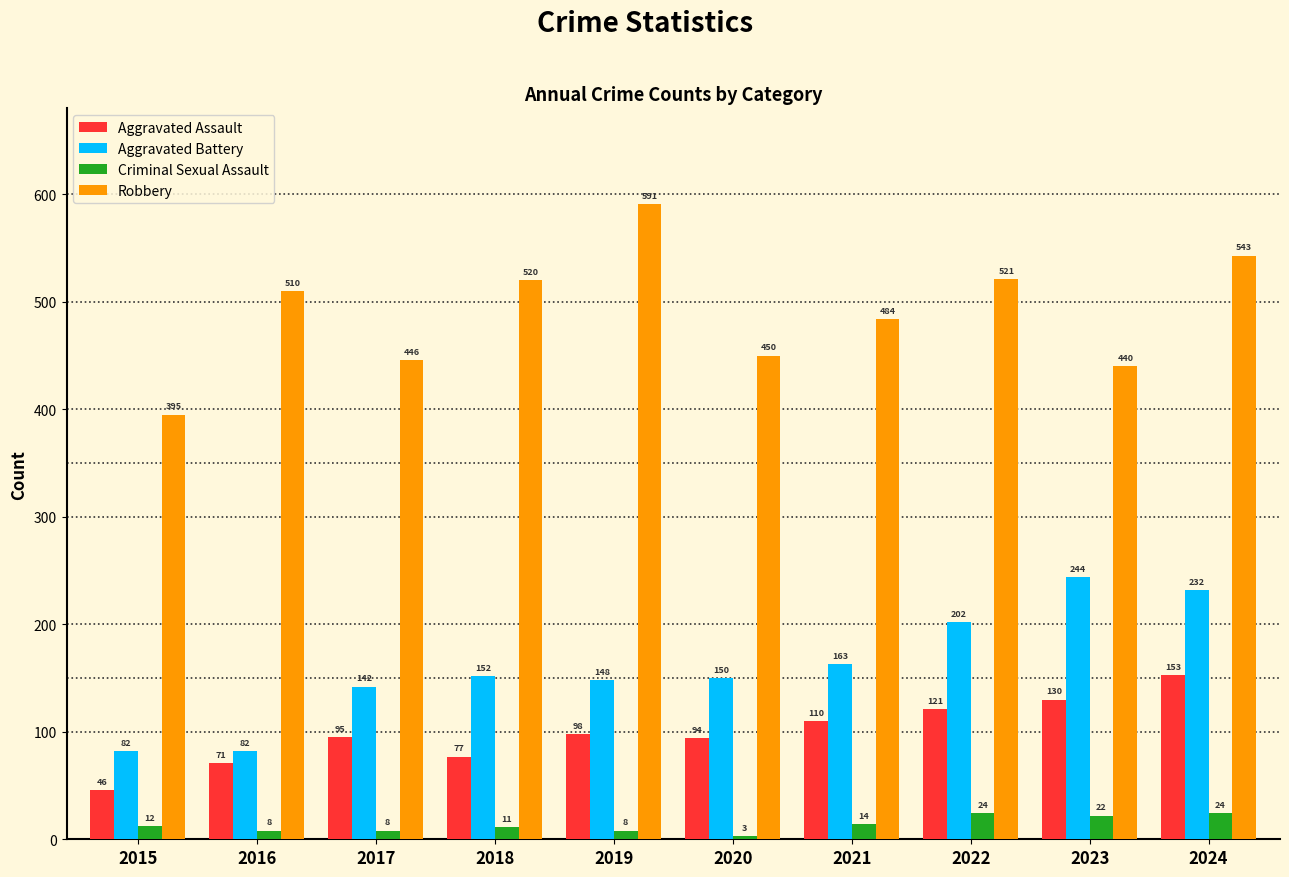

What is the spread (max minus min) of values at 2022?

497